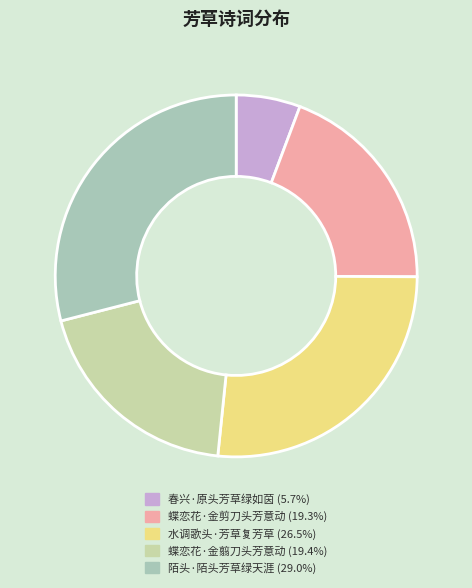

Which slice is the smallest?

春兴·原头芳草绿如茵